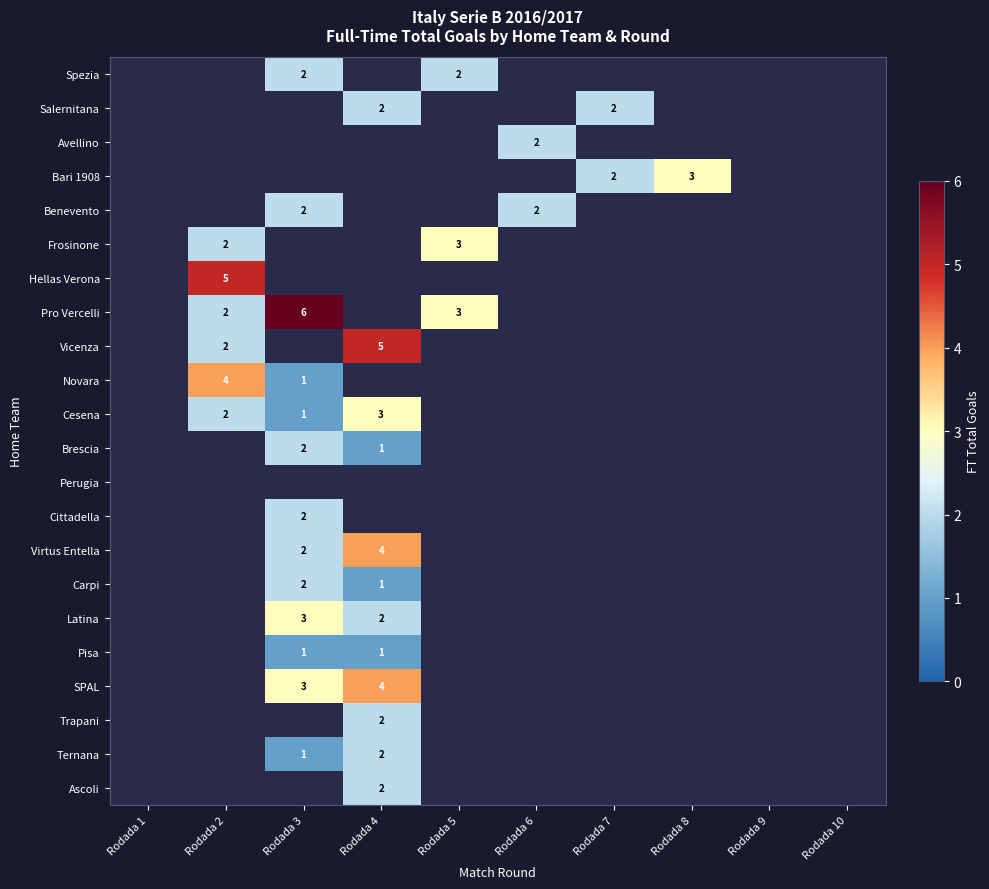

Which category has the highest value across all series?

Rodada 3